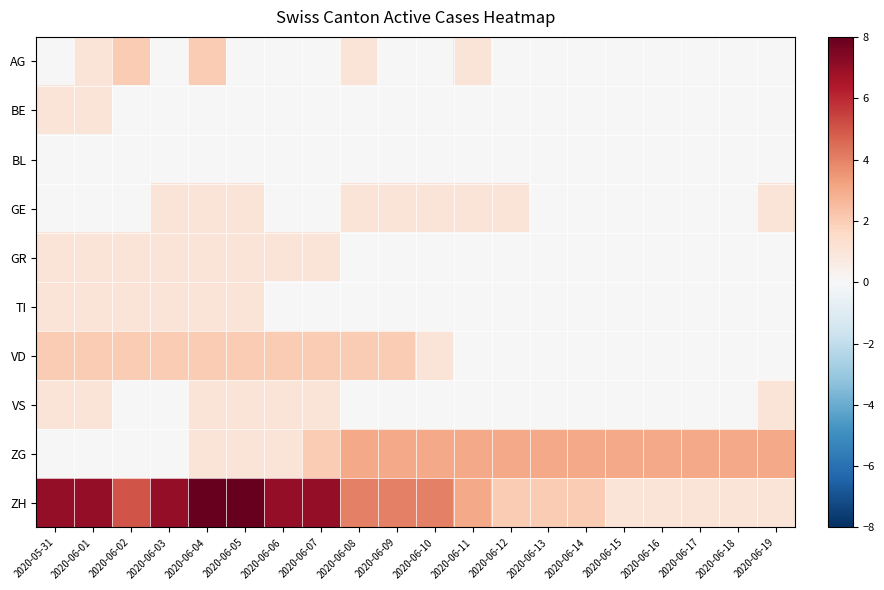

What is the total value across all series at 2020-06-03?

12